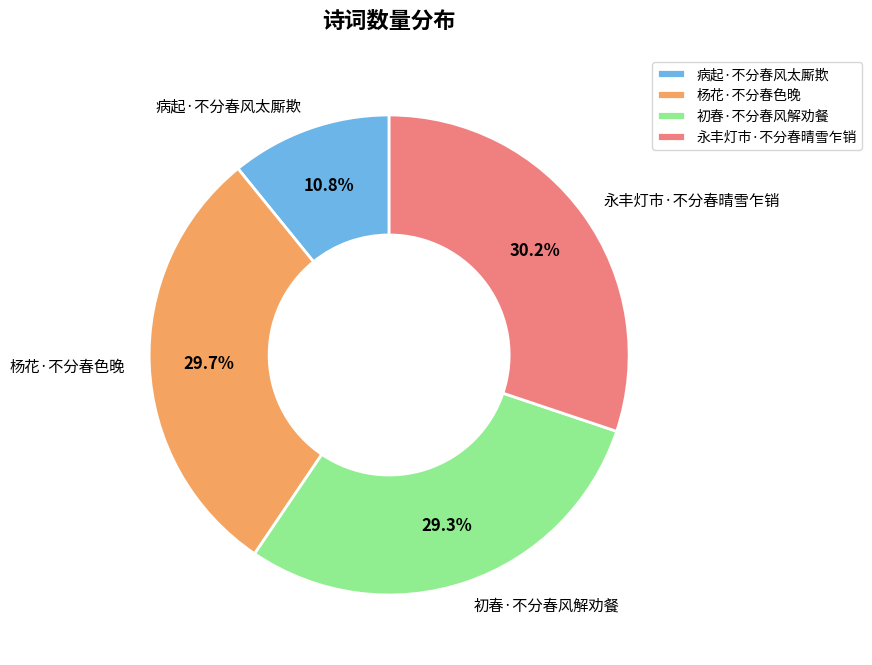

To the nearest percent, what is the average slice percentage?

25%